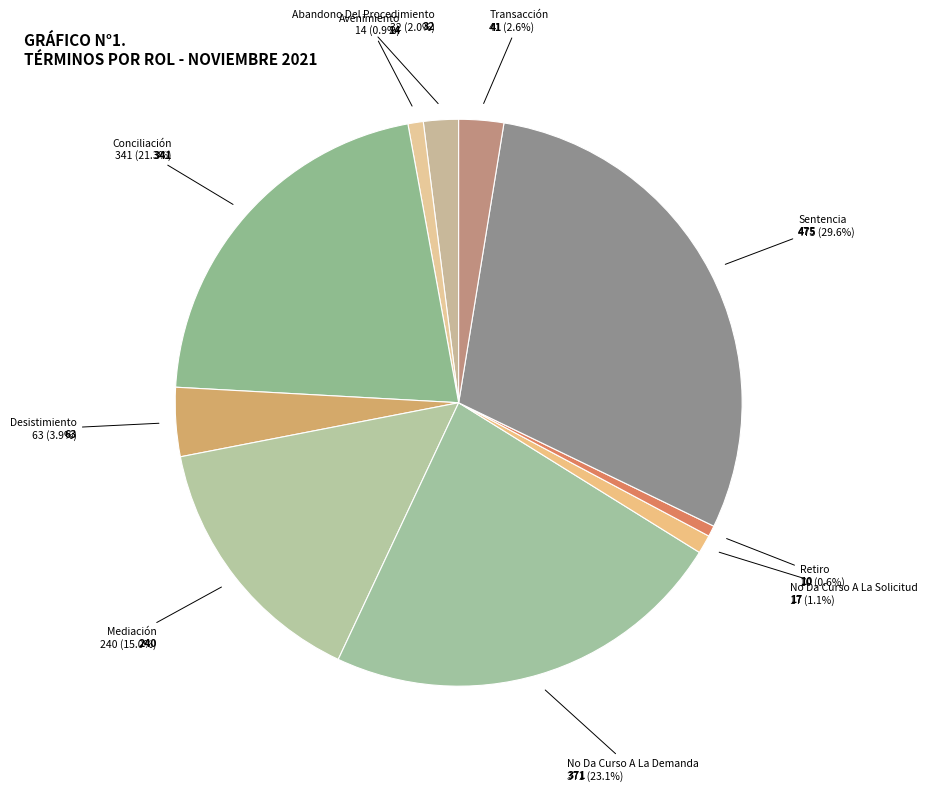

How many slices are in this pie chart?

10